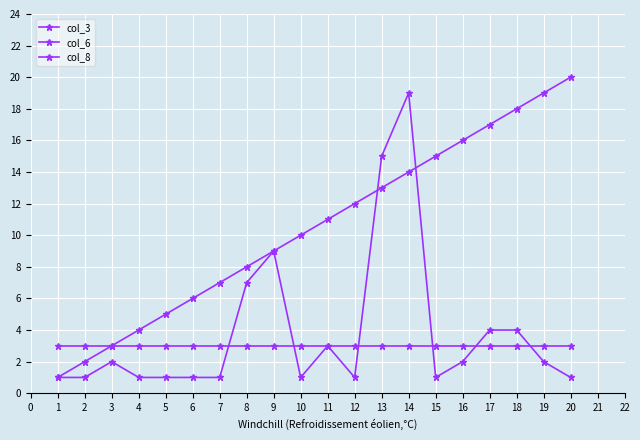

True or false: col_3 and col_6 cross at least once.

True